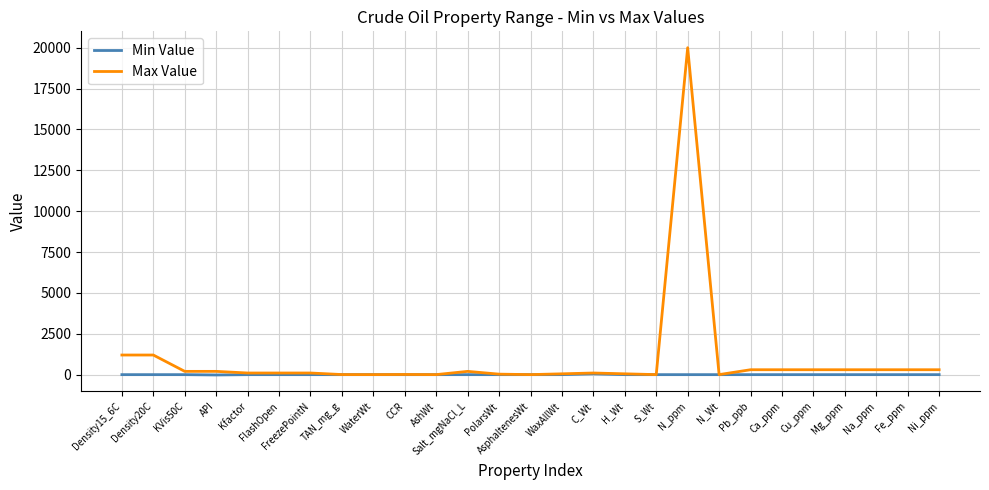

Which category has the highest value in the Max Value series?

N_ppm